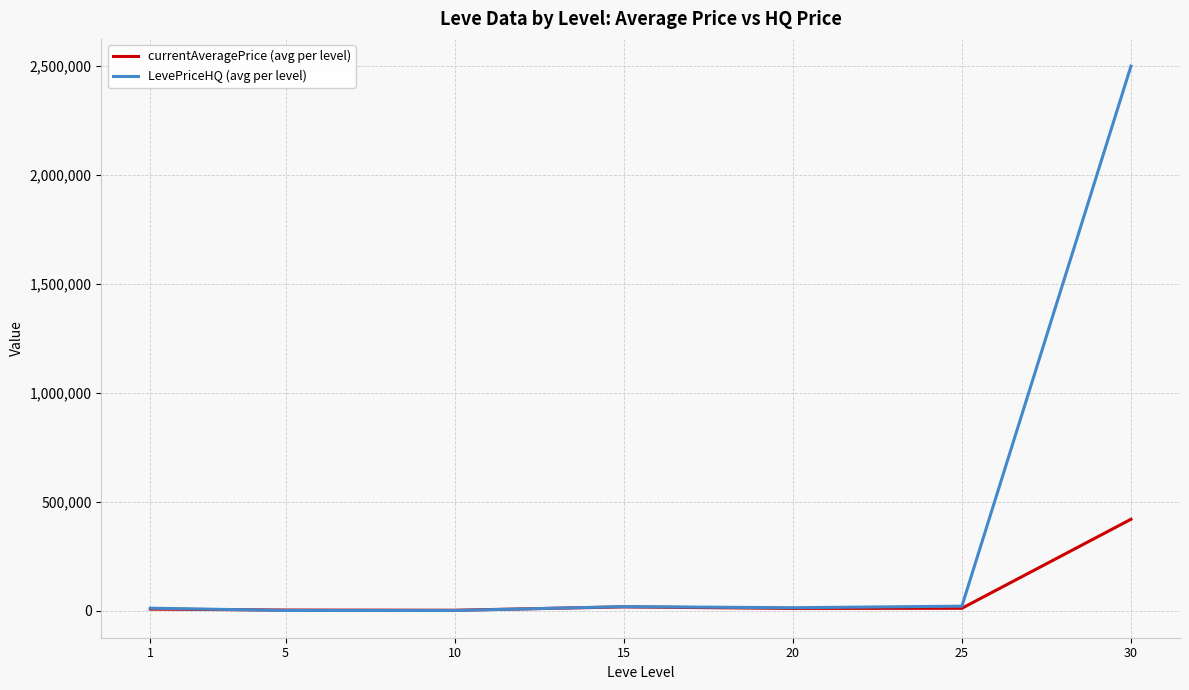

Rank the series by their maximum value, from highest to lowest.

LevePriceHQ (avg per level), currentAveragePrice (avg per level)